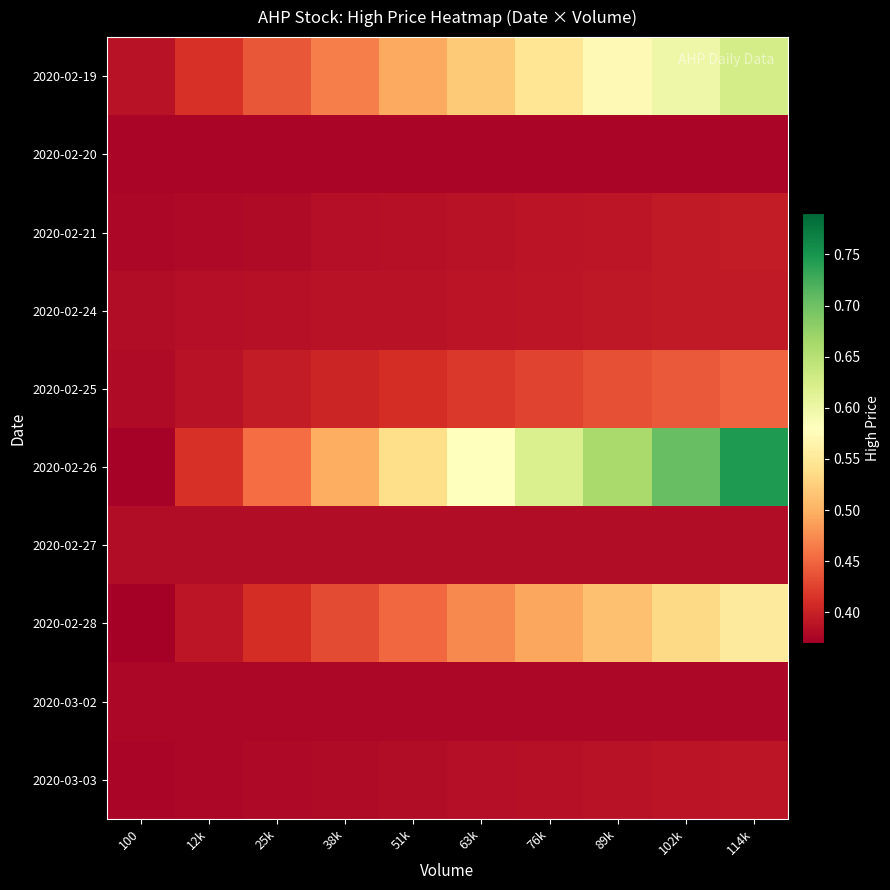

Reading left to right, extract all data points from this chart.

2020-02-19: 100=0.4	12k=0.4	25k=0.4	38k=0.5	51k=0.5	63k=0.5	76k=0.5	89k=0.6	102k=0.6	114k=0.6
2020-02-20: 100=0.4	12k=0.4	25k=0.4	38k=0.4	51k=0.4	63k=0.4	76k=0.4	89k=0.4	102k=0.4	114k=0.4
2020-02-21: 100=0.4	12k=0.4	25k=0.4	38k=0.4	51k=0.4	63k=0.4	76k=0.4	89k=0.4	102k=0.4	114k=0.4
2020-02-24: 100=0.4	12k=0.4	25k=0.4	38k=0.4	51k=0.4	63k=0.4	76k=0.4	89k=0.4	102k=0.4	114k=0.4
2020-02-25: 100=0.4	12k=0.4	25k=0.4	38k=0.4	51k=0.4	63k=0.4	76k=0.4	89k=0.4	102k=0.4	114k=0.4
2020-02-26: 100=0.4	12k=0.4	25k=0.5	38k=0.5	51k=0.5	63k=0.6	76k=0.6	89k=0.7	102k=0.7	114k=0.7
2020-02-27: 100=0.4	12k=0.4	25k=0.4	38k=0.4	51k=0.4	63k=0.4	76k=0.4	89k=0.4	102k=0.4	114k=0.4
2020-02-28: 100=0.4	12k=0.4	25k=0.4	38k=0.4	51k=0.5	63k=0.5	76k=0.5	89k=0.5	102k=0.5	114k=0.6
2020-03-02: 100=0.4	12k=0.4	25k=0.4	38k=0.4	51k=0.4	63k=0.4	76k=0.4	89k=0.4	102k=0.4	114k=0.4
2020-03-03: 100=0.4	12k=0.4	25k=0.4	38k=0.4	51k=0.4	63k=0.4	76k=0.4	89k=0.4	102k=0.4	114k=0.4